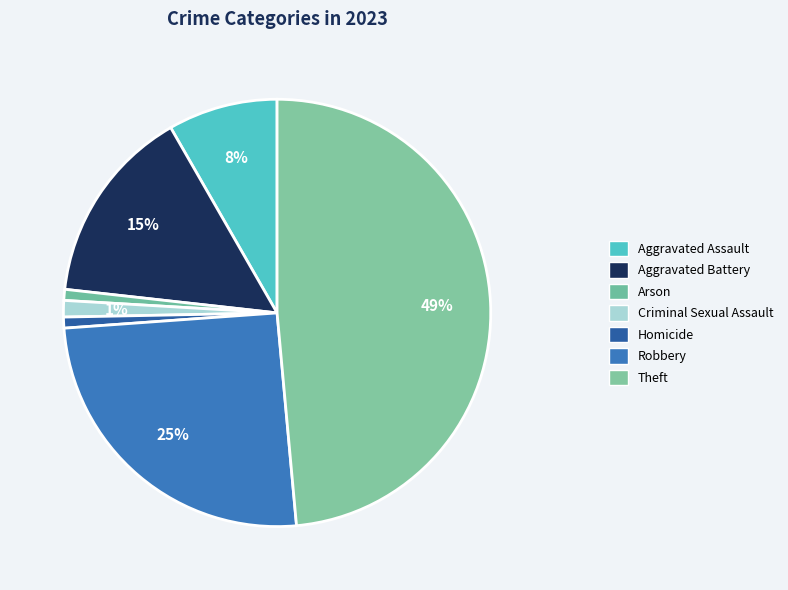

How many segments does this pie chart have?

7